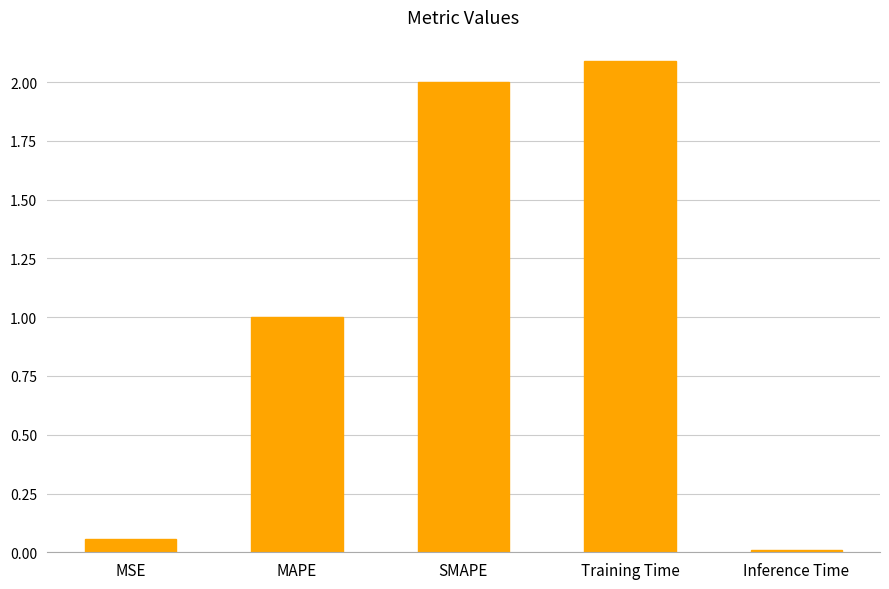

What is the change in value from MSE to SMAPE?

+1.9